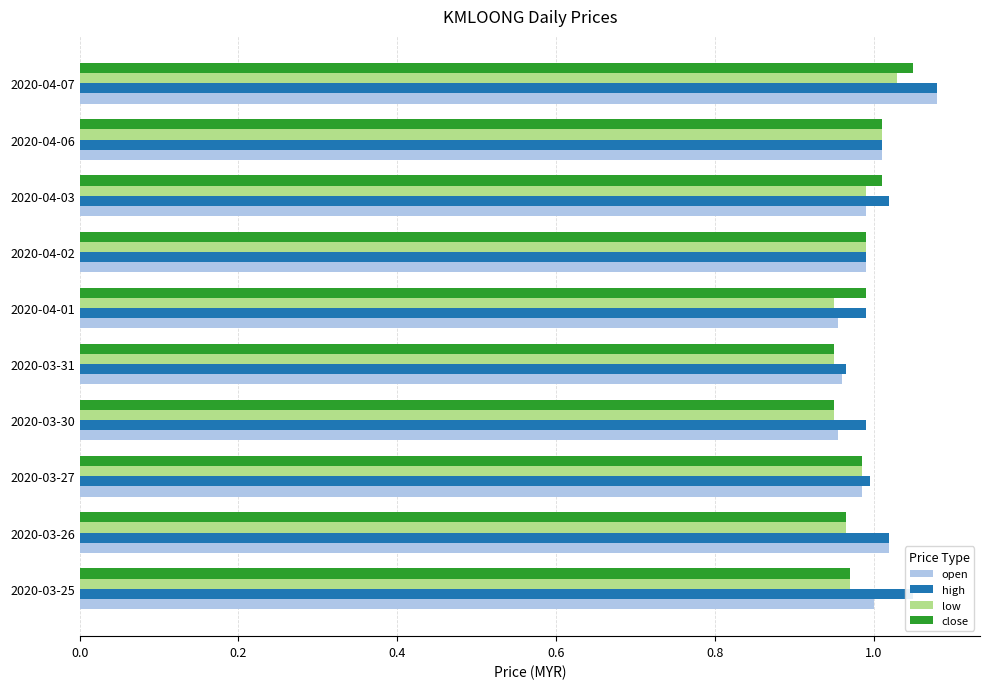

Which category has the highest value in the close series?

2020-04-07